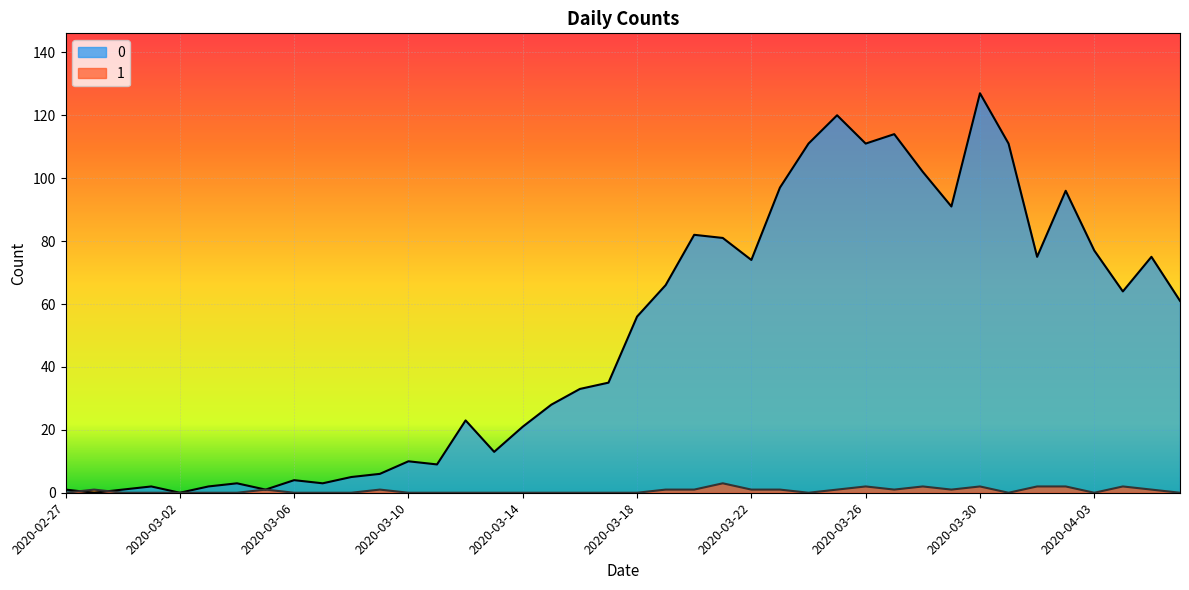

How many intersections are there between 1 and 0?

2